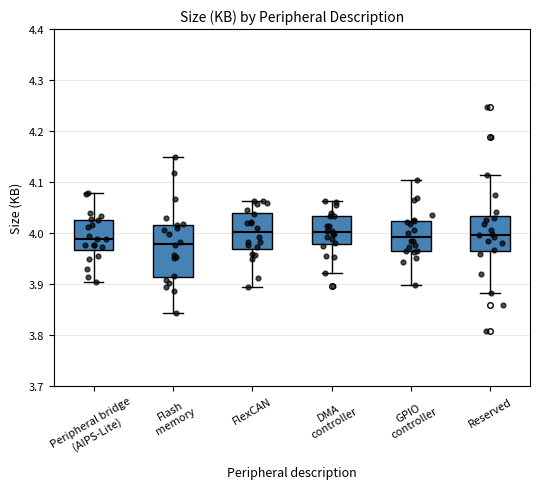

Where does the median line of the box for Reserved sit on the y-axis? The values are not printed on the chart, so give them approximately, as read against the axis.

4.00